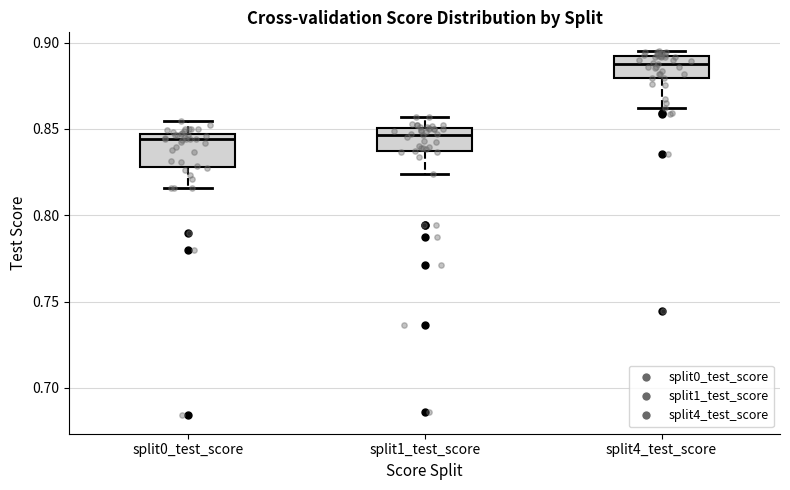

Reading left to right, transcribe this box plot: for each box, give where its median line is, the range the box spans, and where its two whiskers end, as read against the y-axis. The values are not printed on the chart, so give them approximately, as read against the axis.

split0_test_score: median 0.845 (just below the box's upper edge), box 0.830 to 0.845, whiskers 0.815 to 0.855
split1_test_score: median 0.845, box 0.835 to 0.850, whiskers 0.825 to 0.855
split4_test_score: median 0.890, box 0.880 to 0.895, whiskers 0.860 to 0.895 (just above the box's upper edge)